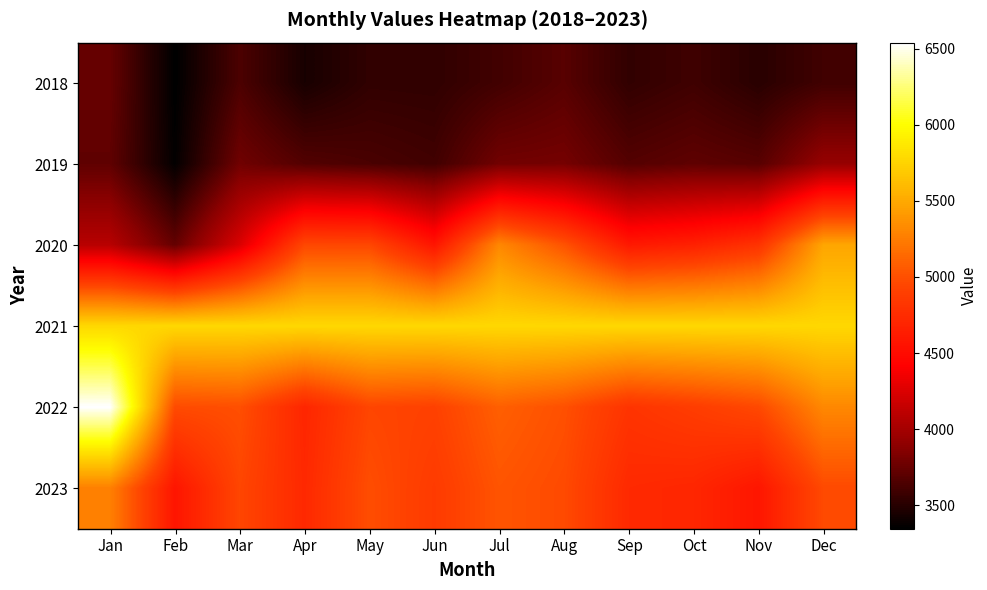

Which has a higher value, Mar or Dec?

Mar